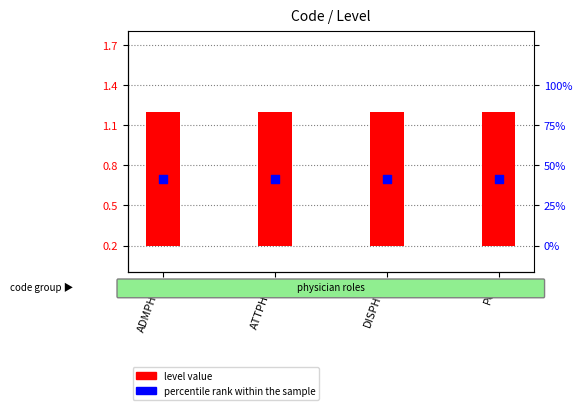

What are all the series names shown in the legend?

level value, percentile rank within the sample